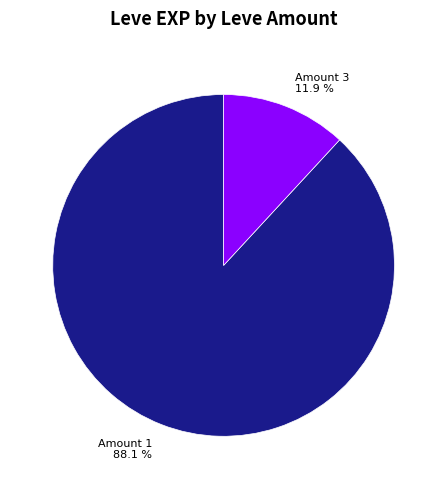

To the nearest percent, what is the difference between the largest and smallest slice percentages?

76%